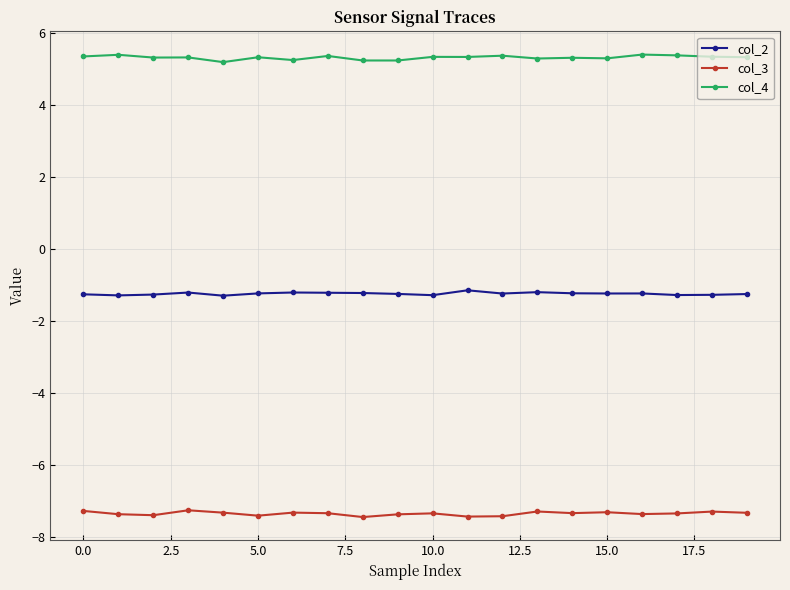

What is the sum of all col_4 values?

106.6